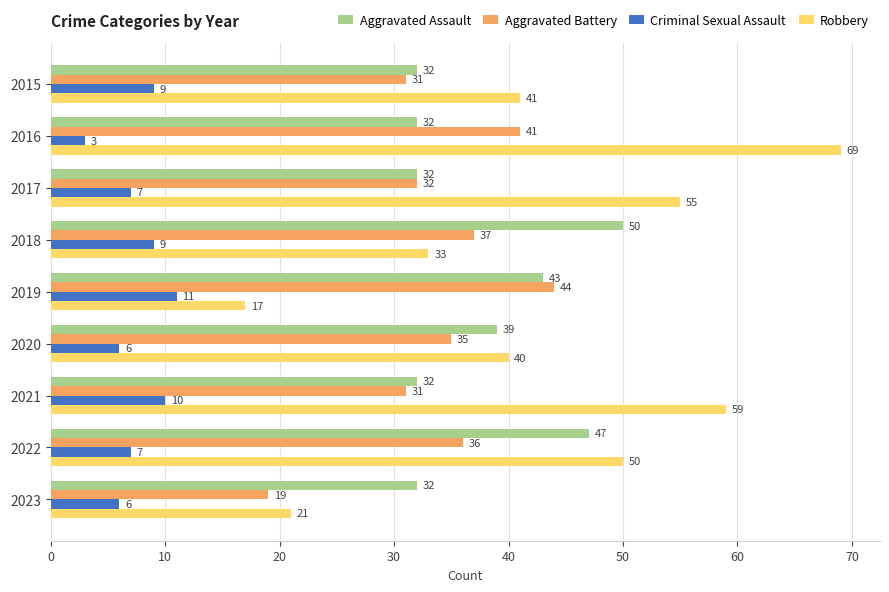

How many distinct data groups are displayed?

4